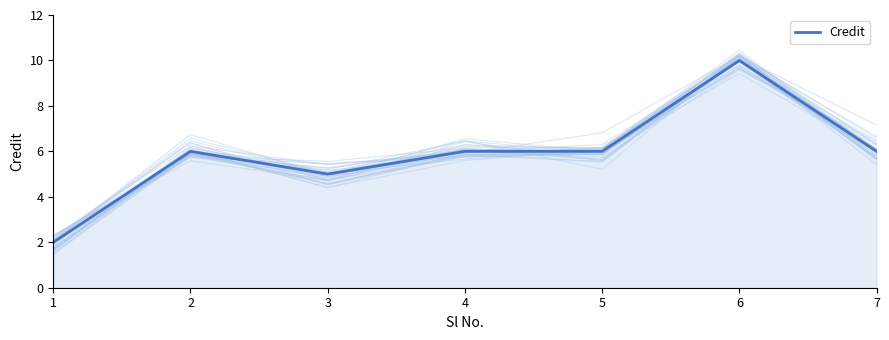

How many interior local valleys (lower than both neighbors) does the data have?

1